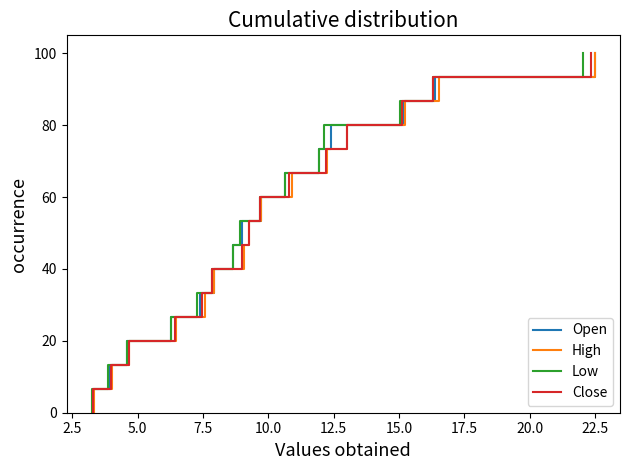

Is it true that Low equals 54.4 at 0.0?

False